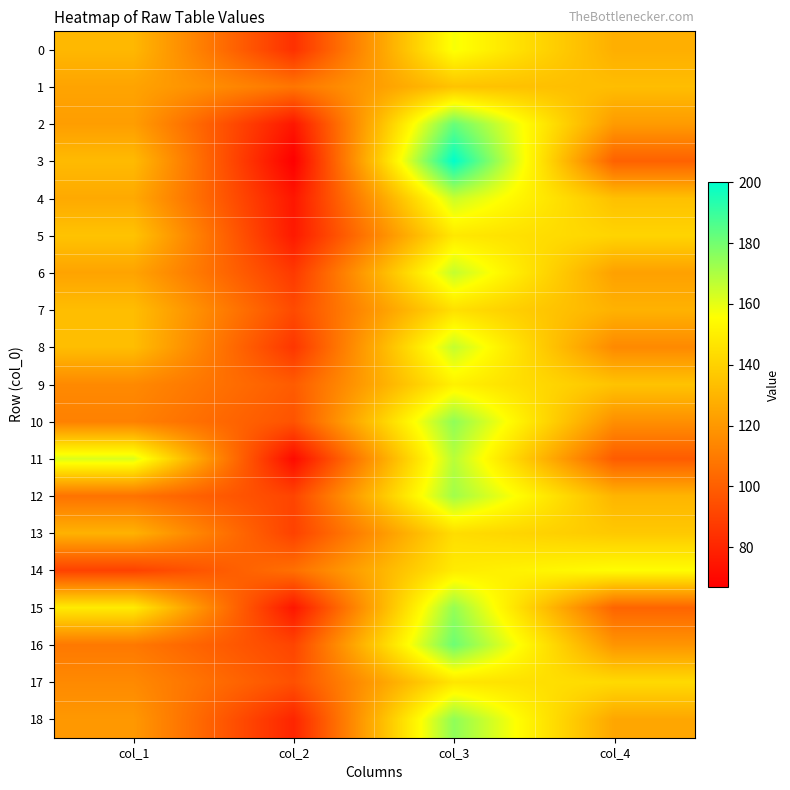

Rank the series by their maximum value, from highest to lowest.

3, 2, 16, 10, 18, 15, 12, 11, 6, 8, 4, 0, 14, 9, 5, 17, 7, 13, 1